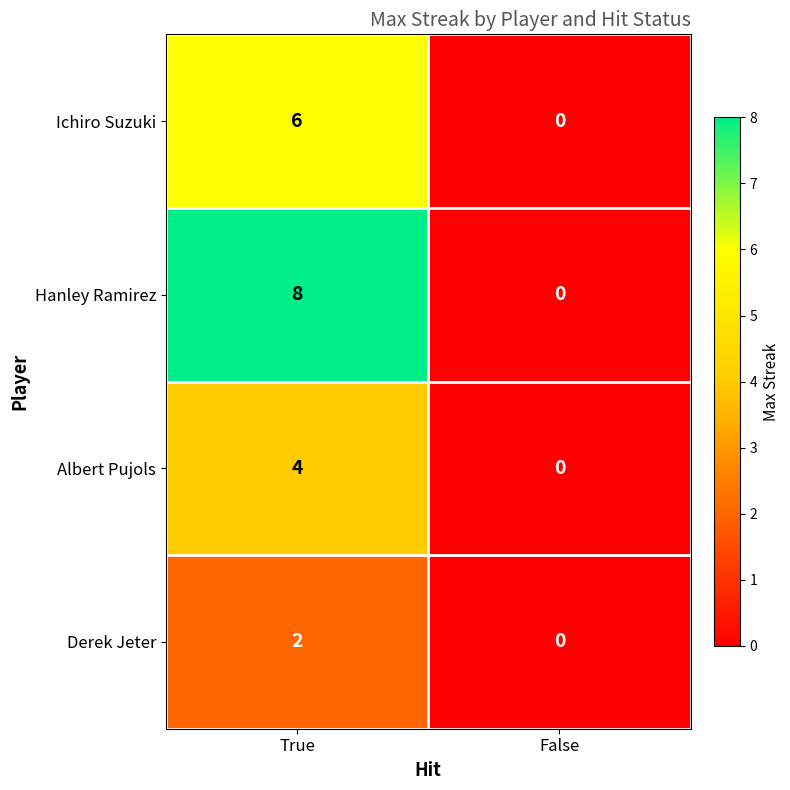

What is the average value of the Hanley Ramirez series?

4